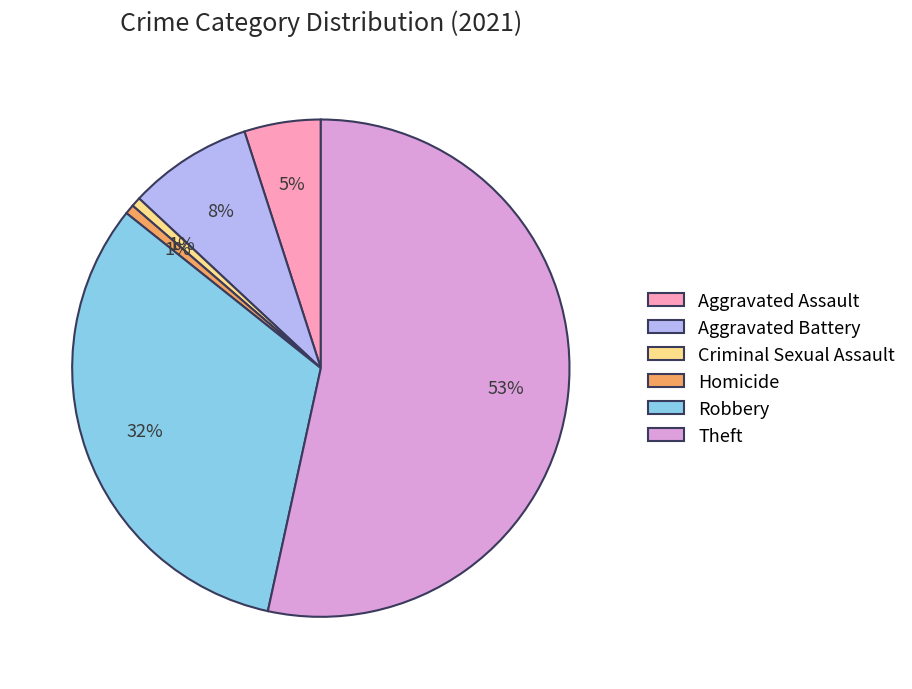

Does Theft account for over 50% of the chart?

Yes